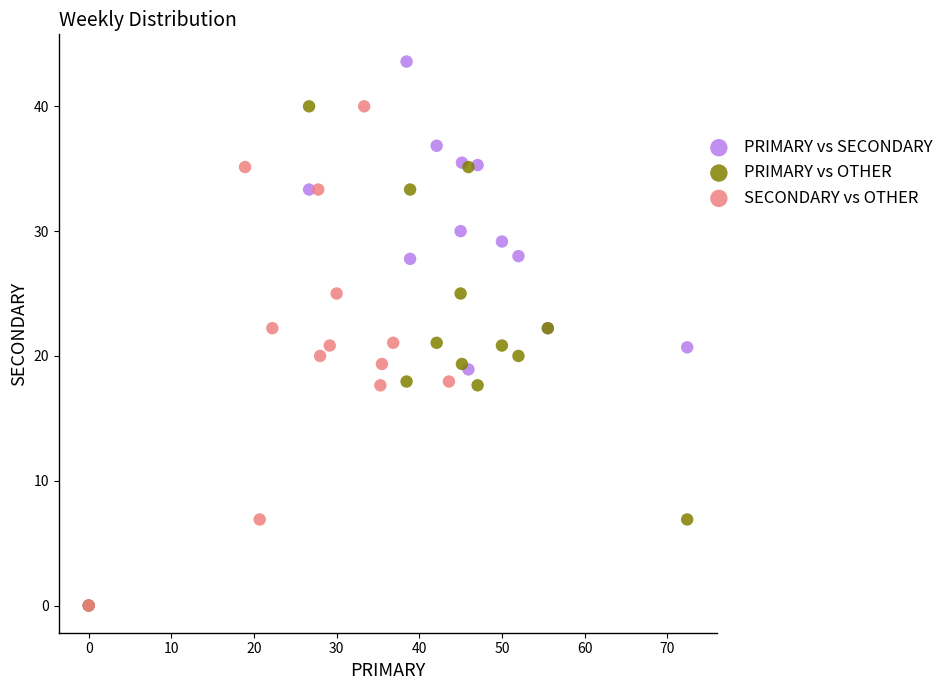

What are all the series names shown in the legend?

PRIMARY vs SECONDARY, PRIMARY vs OTHER, SECONDARY vs OTHER